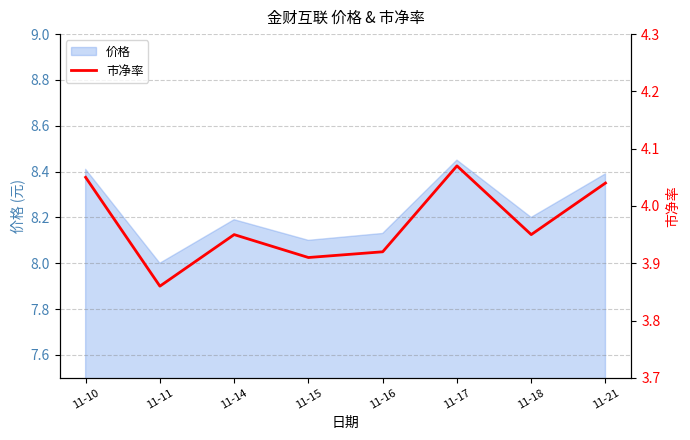

Which category has the highest value across all series?

11-17